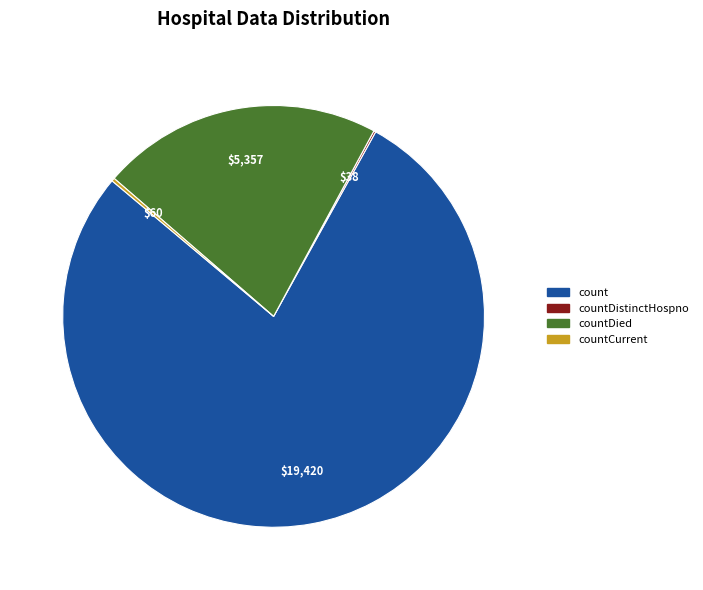

Does any single category account for the majority?

Yes